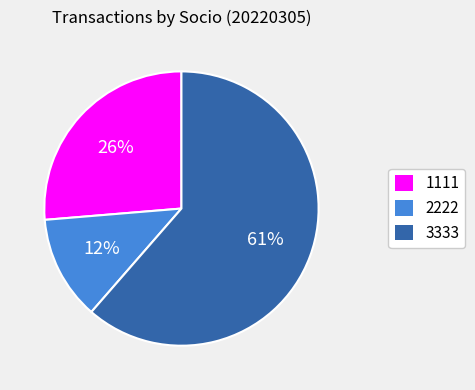

To the nearest percent, what is the average slice percentage?

33%